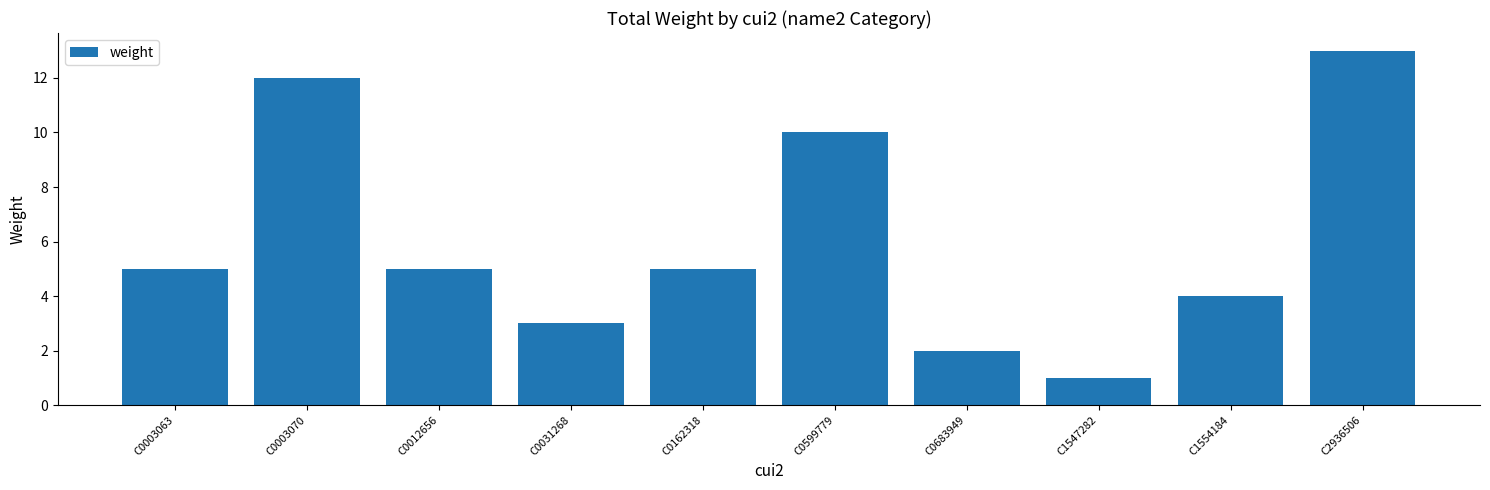

True or false: the data shows 5 at C0162318.

True